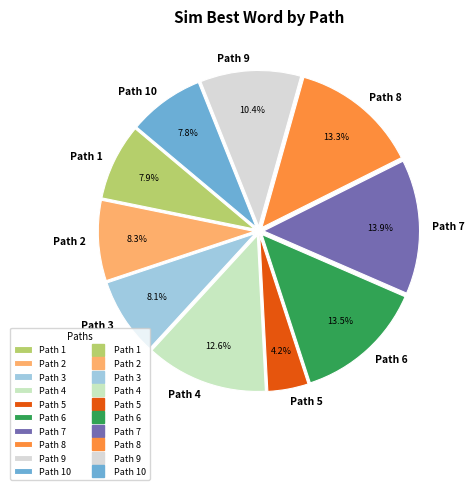

Is Path 1 the majority of the pie?

No